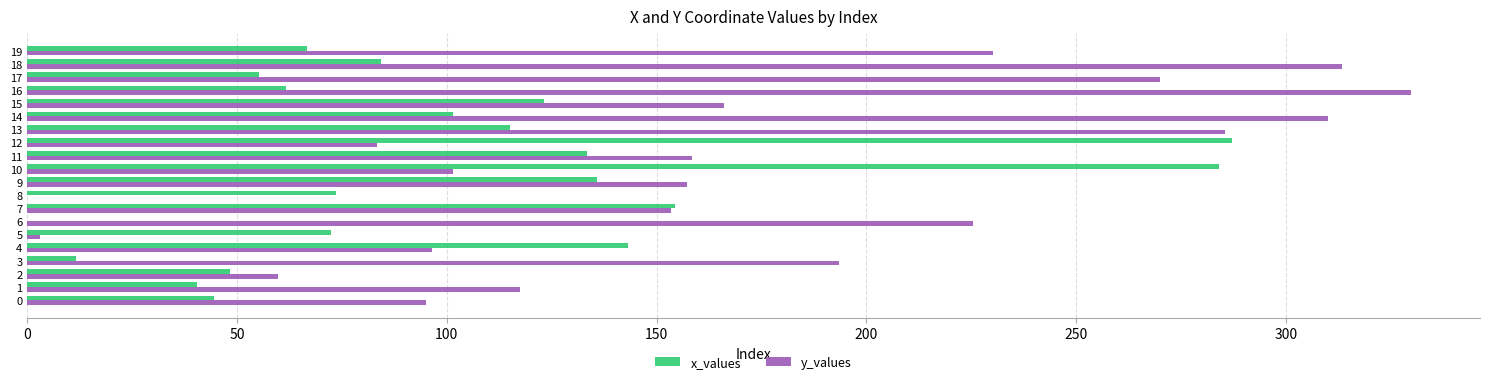

What is the greatest value displayed?

329.8